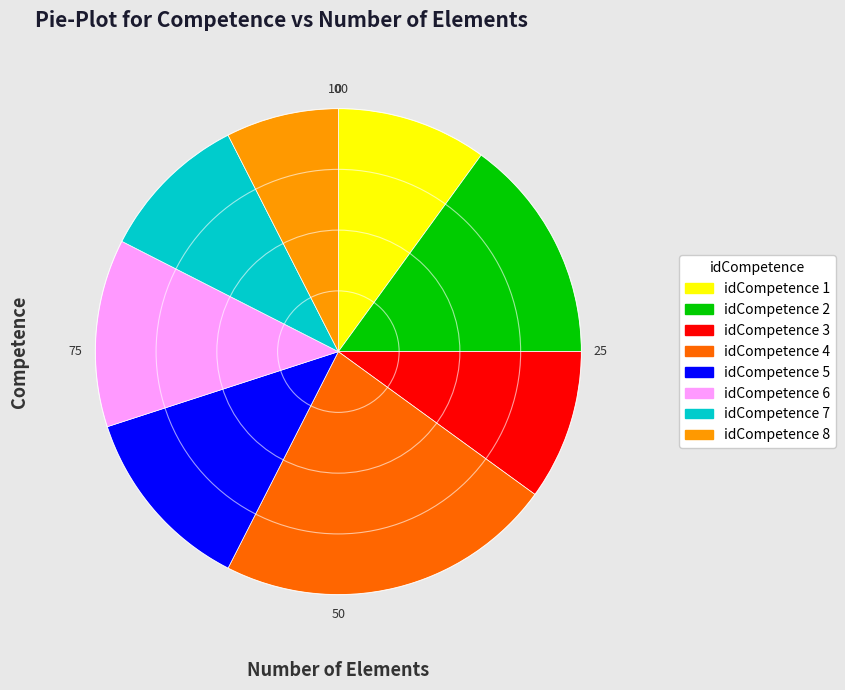

How many segments does this pie chart have?

8